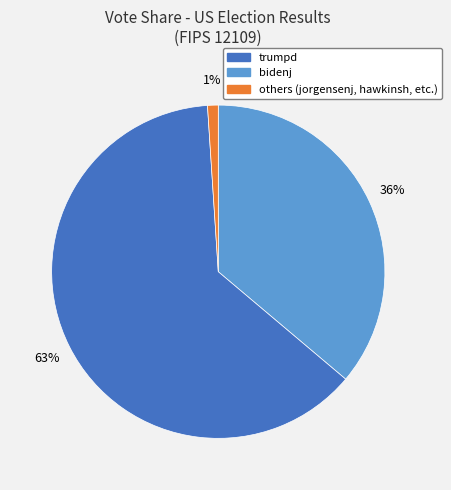

Is there a majority slice in this chart?

Yes